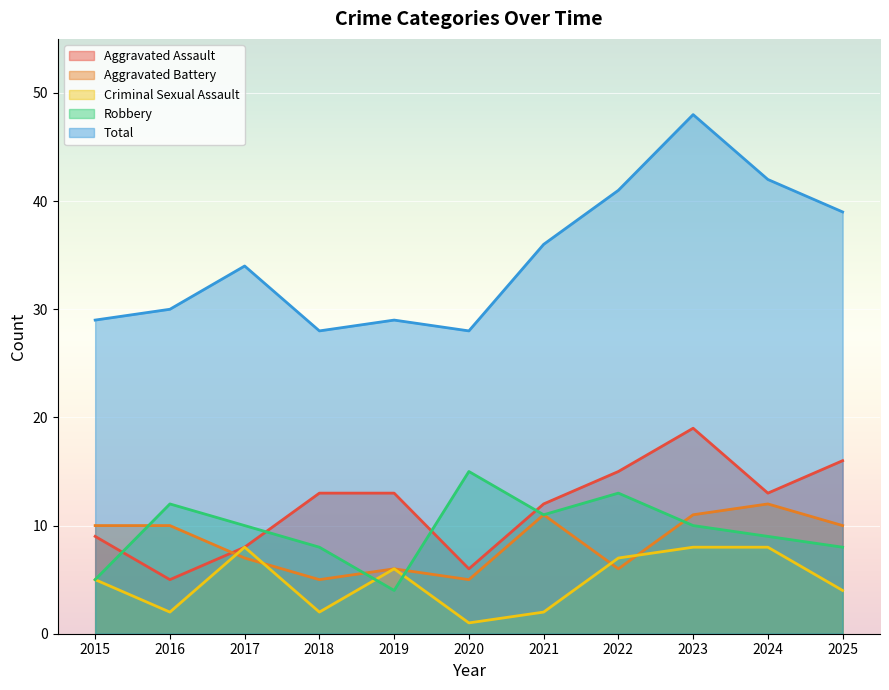

At which label does Aggravated Assault first exceed 13?

2022